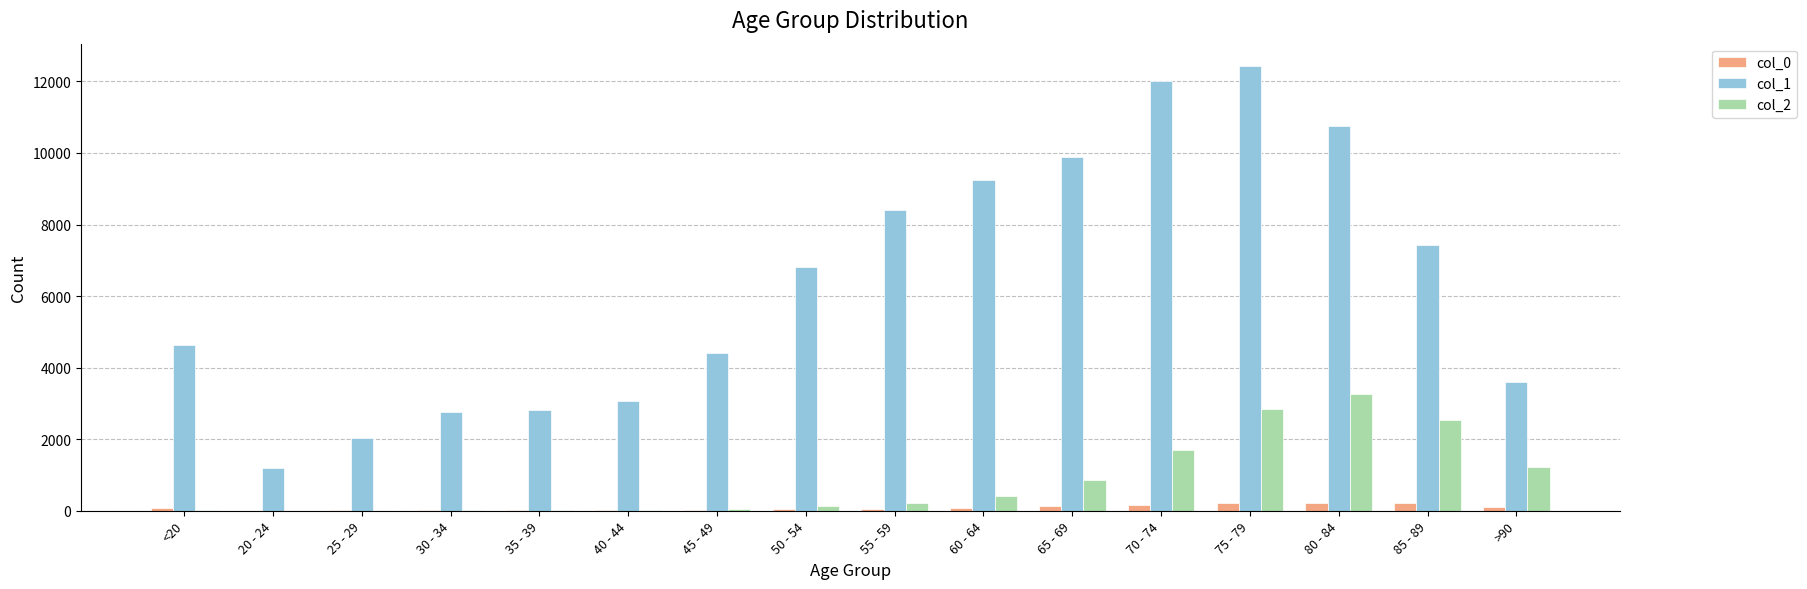

How many groups of bars are there?

16